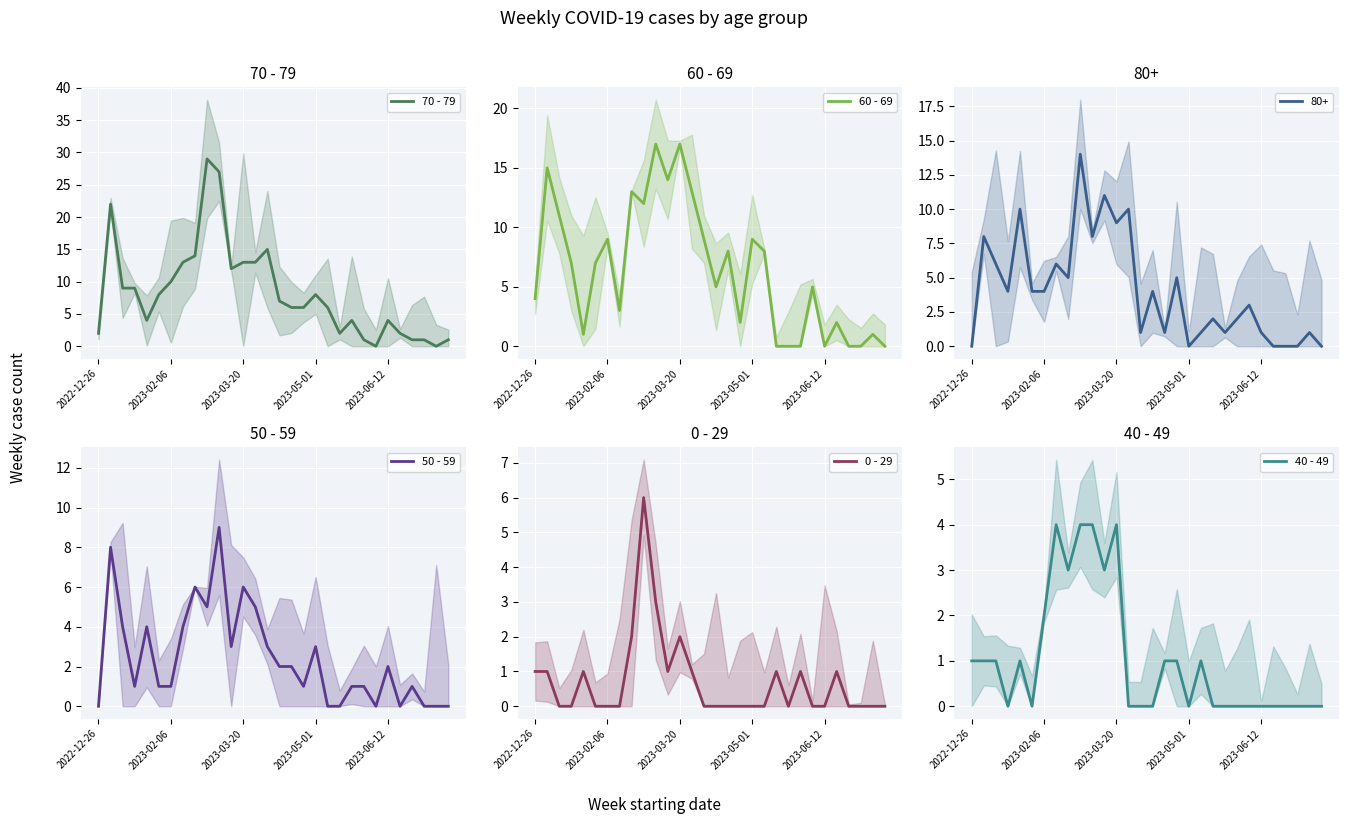

In 60 - 69, how many points are lower than both neighbors (excluding endpoints)?

7